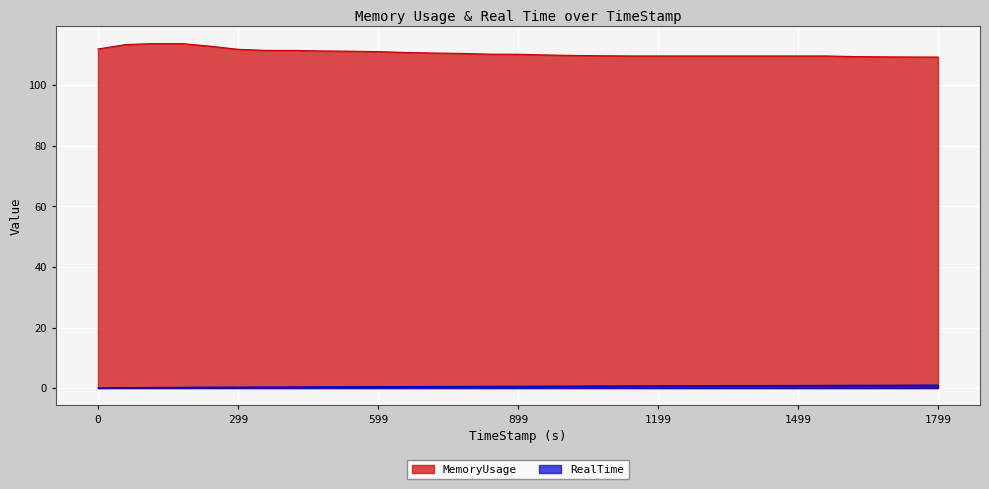

Rank the series by their maximum value, from highest to lowest.

MemoryUsage, RealTime